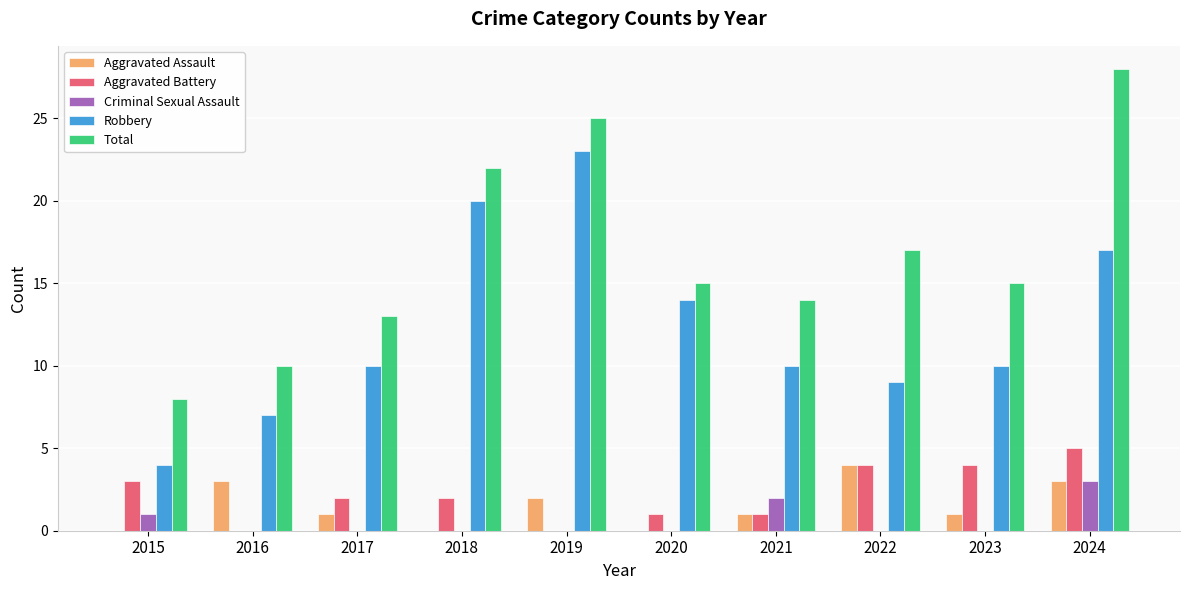

Where is Criminal Sexual Assault nearest to the value 1?

2015